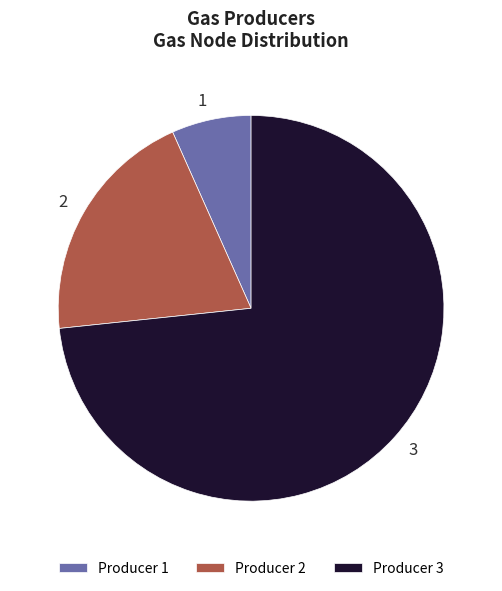

Combined, do 3 and 1 account for over 50%?

Yes